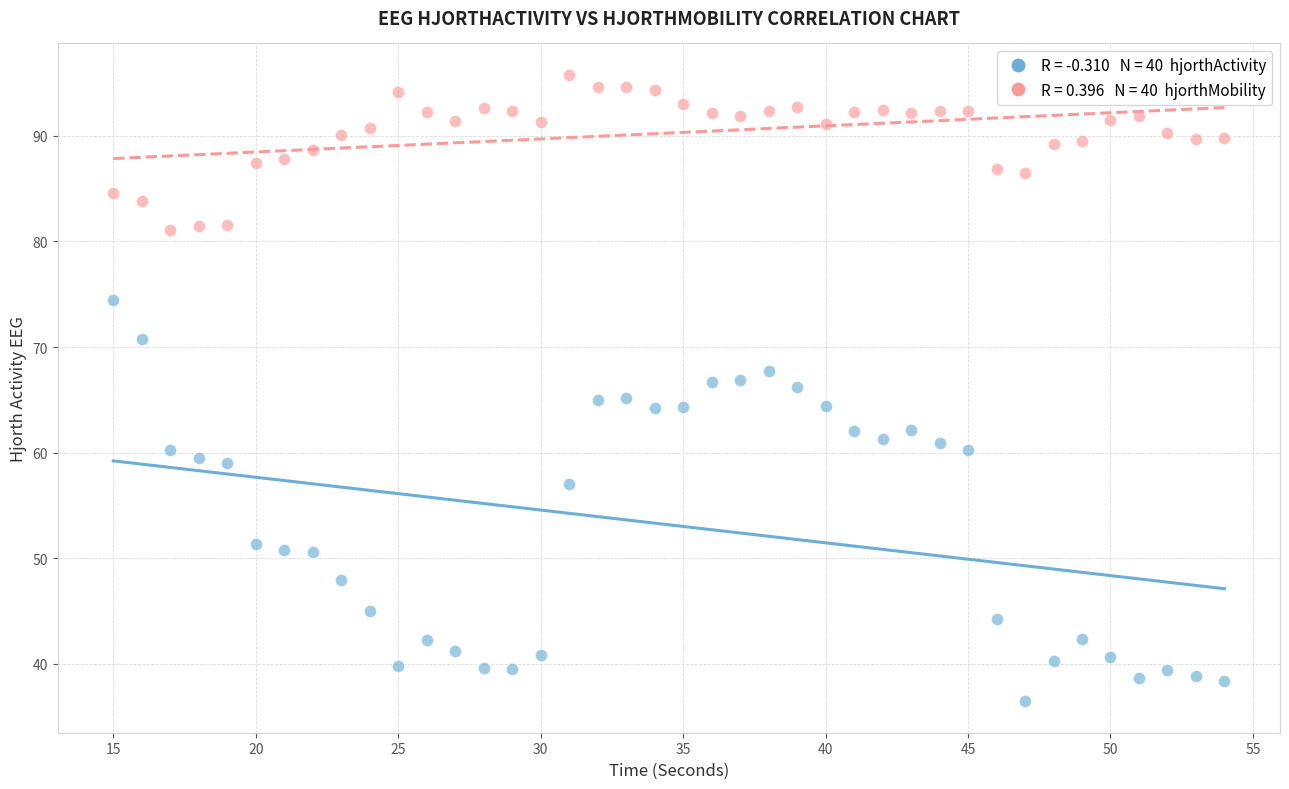

Across all data points, what is the range of Y values (max minus min)?

59.3